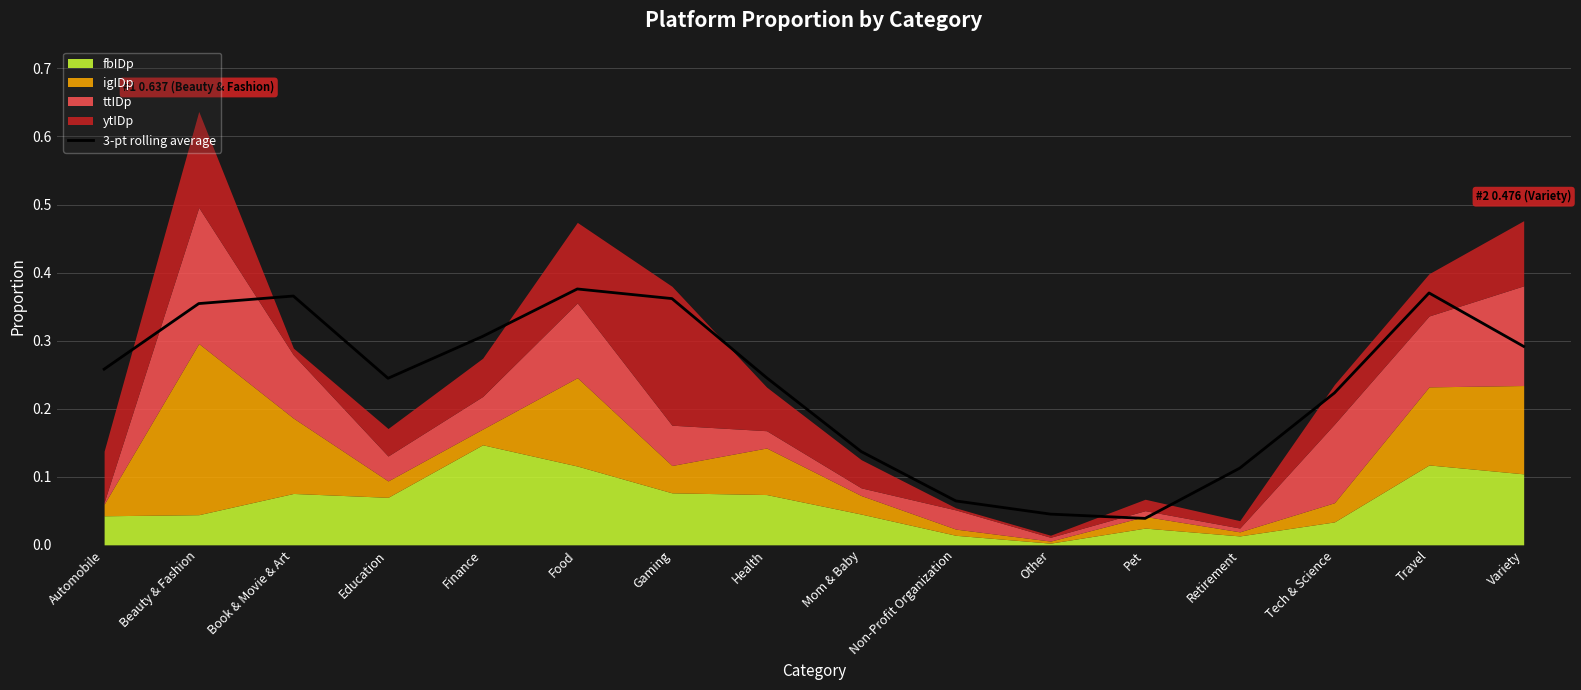

Reading left to right, list all the values displayed in this chart.

0.3	0.4	0.4	0.2	0.3	0.4	0.4	0.2	0.1	0.1	0.0	0.0	0.1	0.2	0.4	0.3